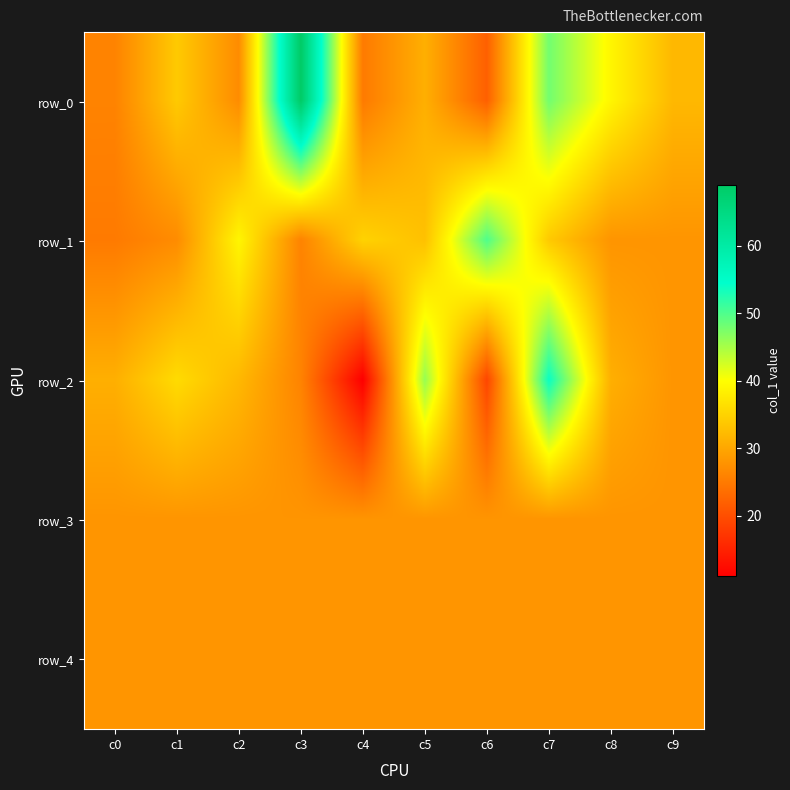

The value of row_3 at c6 is 47. True or false?

False